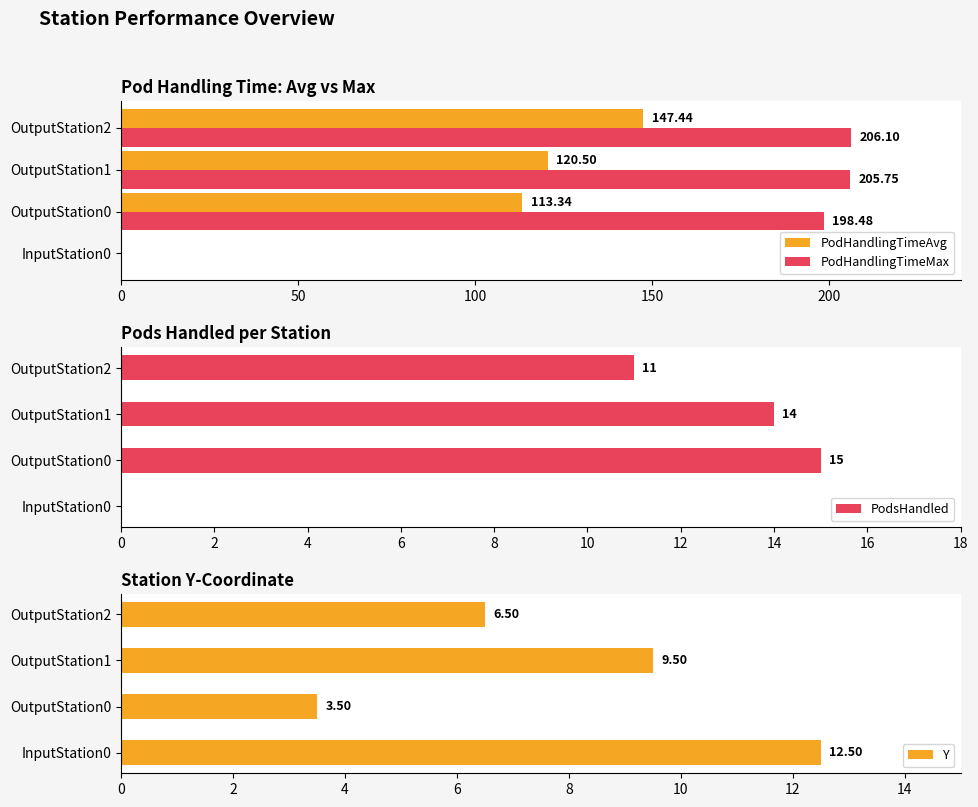

Reading right to left, what are all the values shown in this chart?

PodHandlingTimeAvg: 147.4	120.5	113.3	0.0
PodHandlingTimeMax: 206.1	205.8	198.5	0.0
PodsHandled: 11.0	14.0	15.0	0.0
Y: 6.5	9.5	3.5	12.5